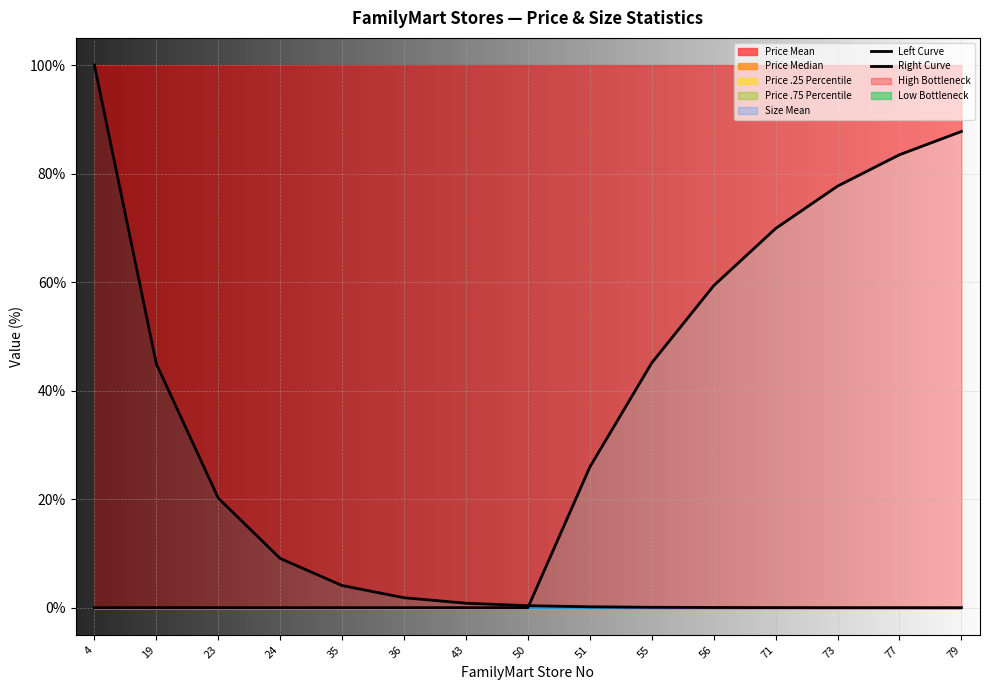

What is the value of the Right Curve point at the 14th from the left?

0.8